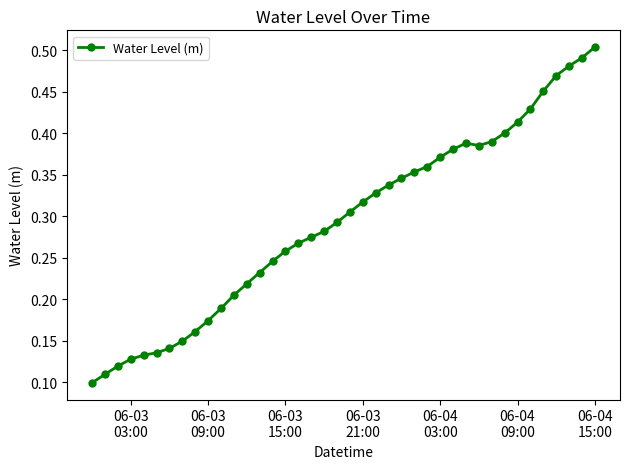

What is the sum of all values?

11.7